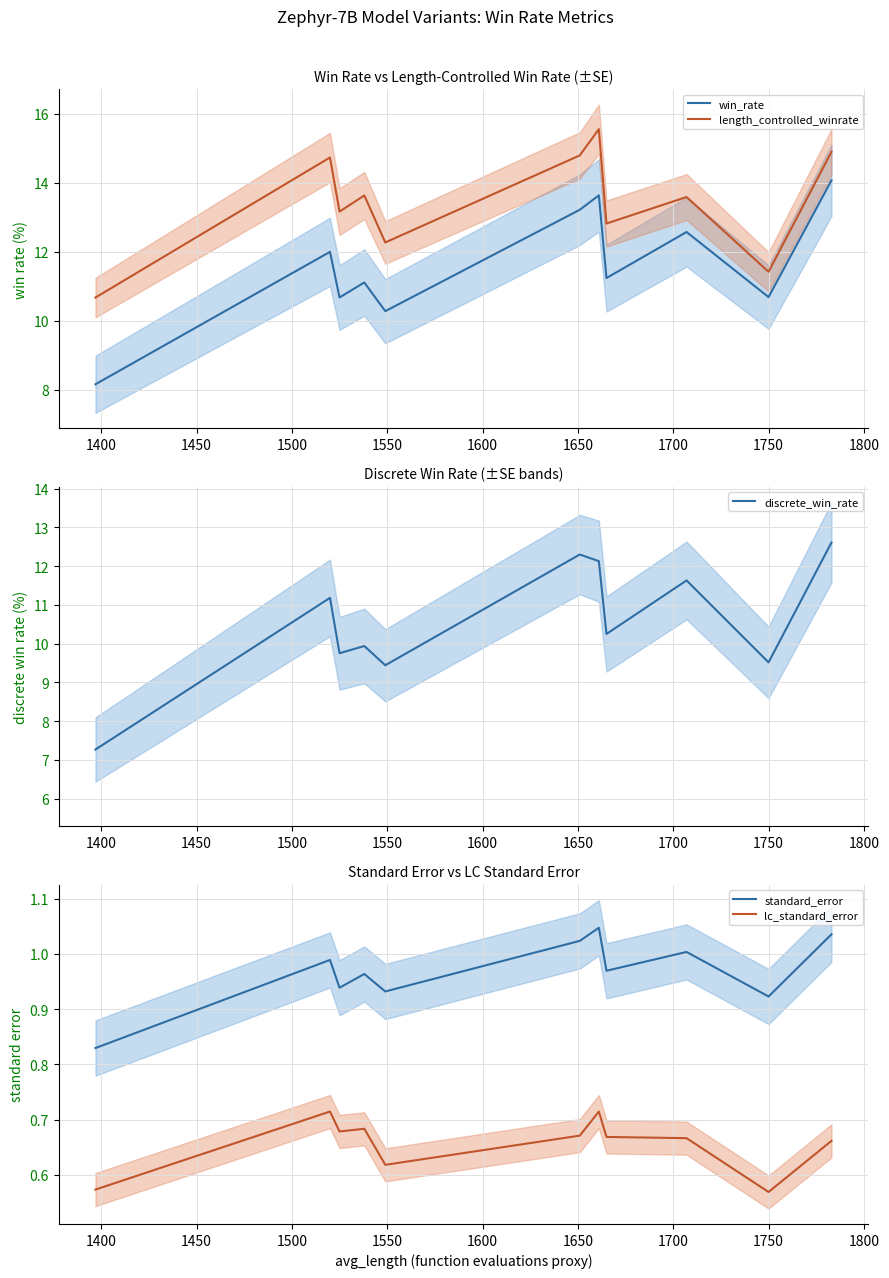

Which series has the largest total across all categories?

length_controlled_winrate